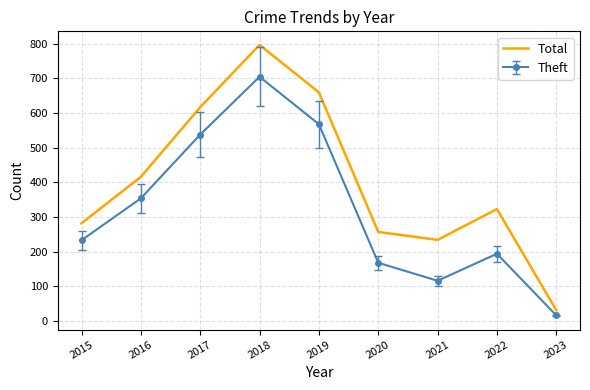

At 2020, list the series in order from largest to smallest.

Total, Theft